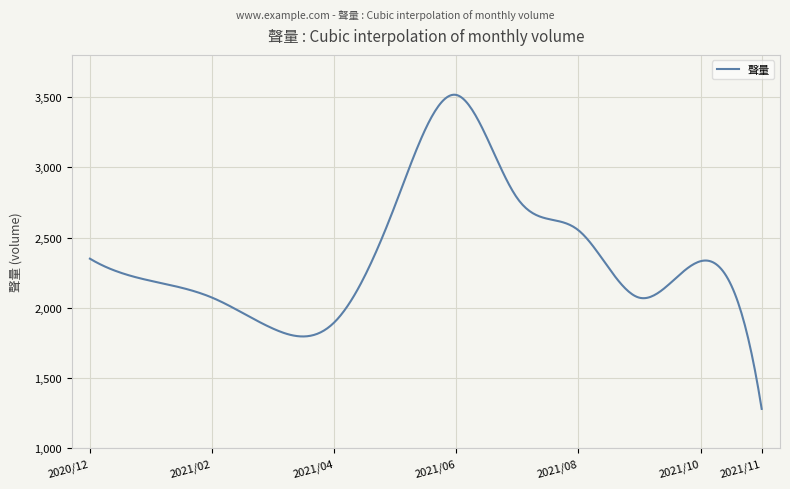

What is the difference between the maximum and minimum values?

2235.5